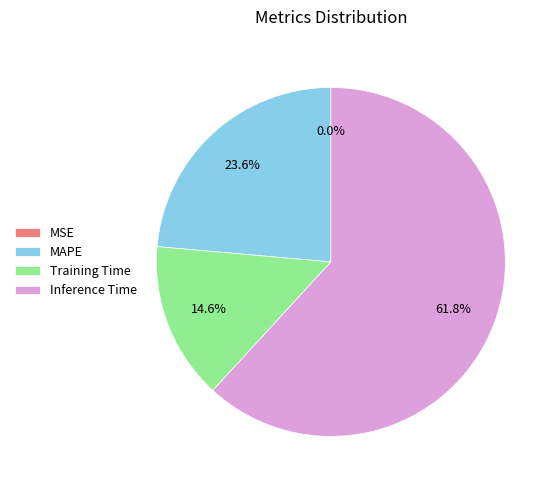

To the nearest percent, what is the difference between the largest and smallest slice percentages?

62%